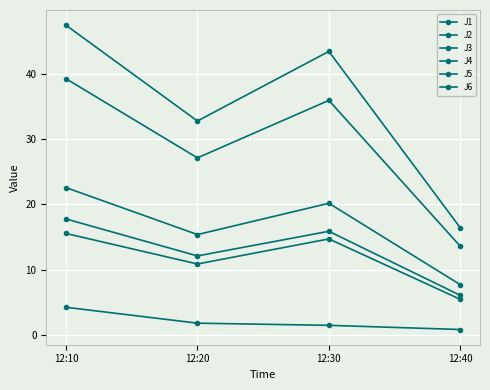

How many values in the J4 series are below 43?

2